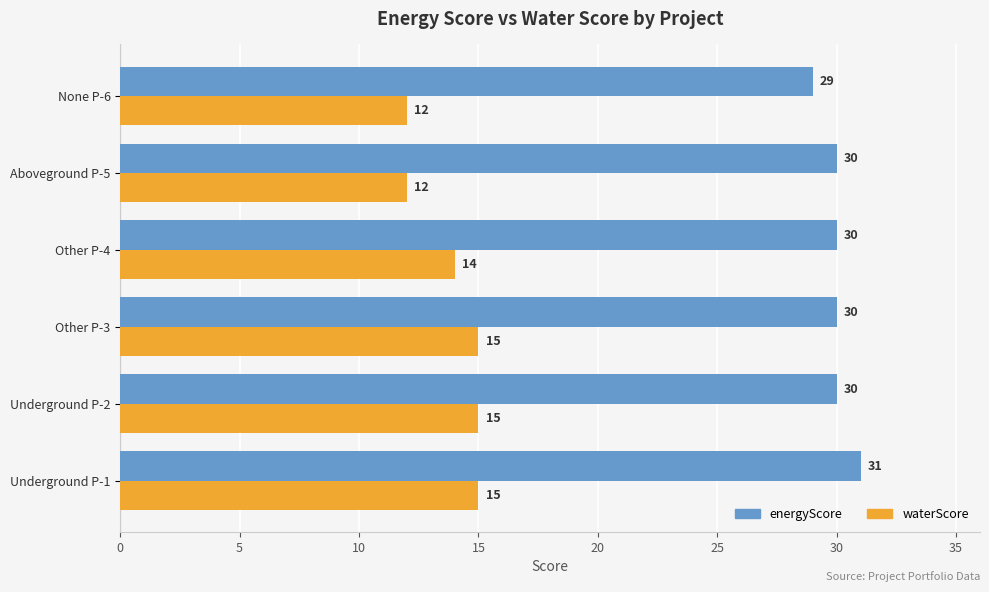

How many series are shown in this chart?

2